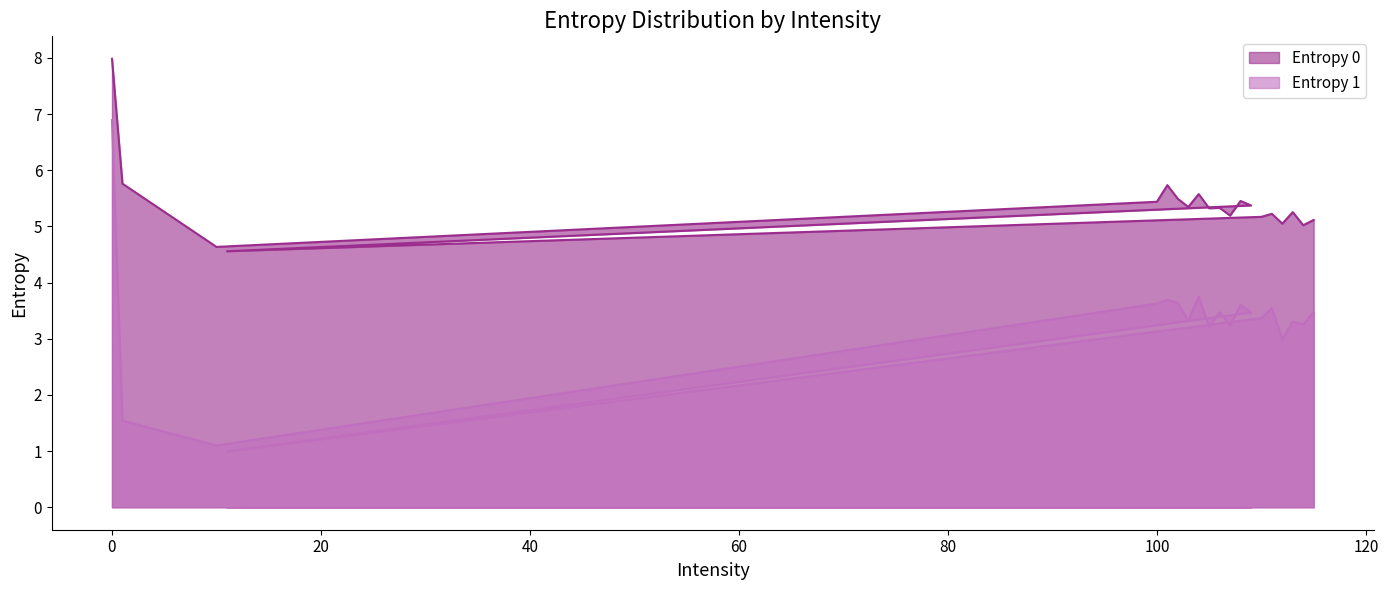

Reading left to right, what are all the values shown in this chart?

Entropy 0: 0=8.0	1=5.8	10=4.6	100=5.4	101=5.7	102=5.5	103=5.3	104=5.6	105=5.3	106=5.3	107=5.2	108=5.5	109=5.4	11=4.6	110=5.2	111=5.2	112=5.0	113=5.3	114=5.0	115=5.1
Entropy 1: 0=6.9	1=1.5	10=1.1	100=3.6	101=3.7	102=3.6	103=3.3	104=3.8	105=3.2	106=3.5	107=3.2	108=3.6	109=3.5	11=1.0	110=3.4	111=3.5	112=3.0	113=3.3	114=3.3	115=3.5